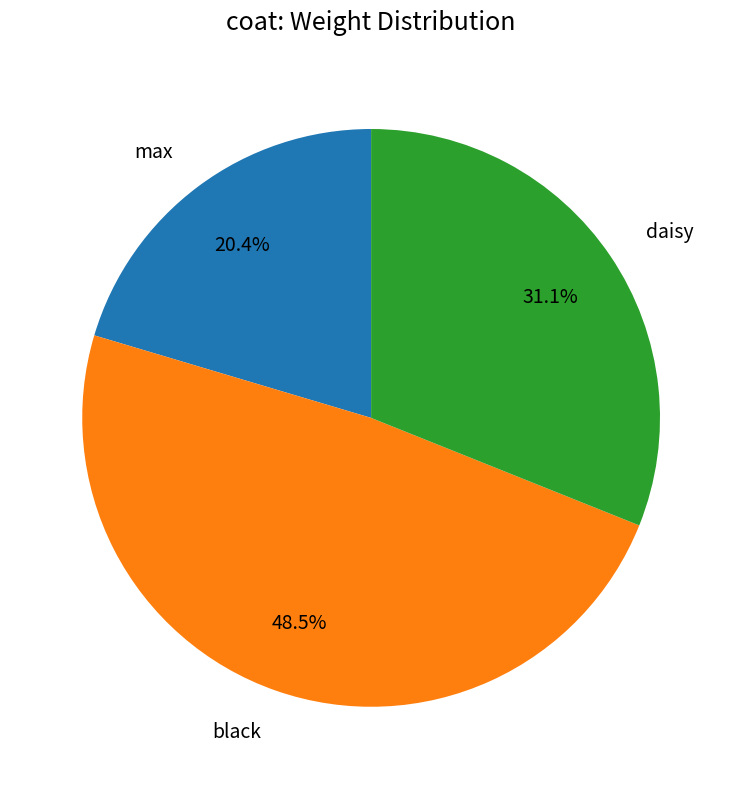

How much of the chart is everything except daisy?

68.9%